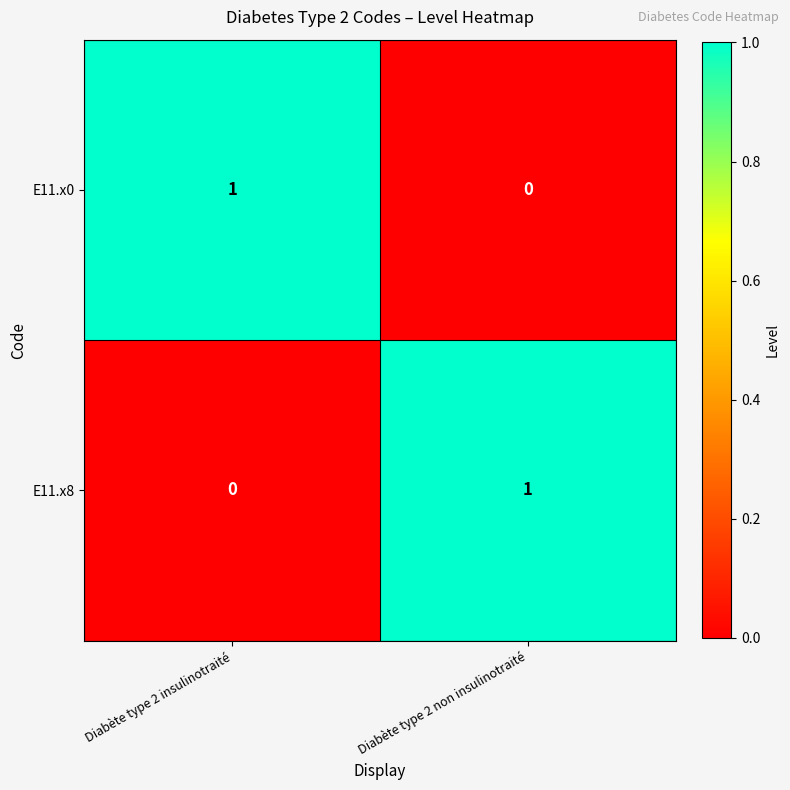

What is the difference between the highest and lowest values at Diabète type 2 non insulinotraité?

1